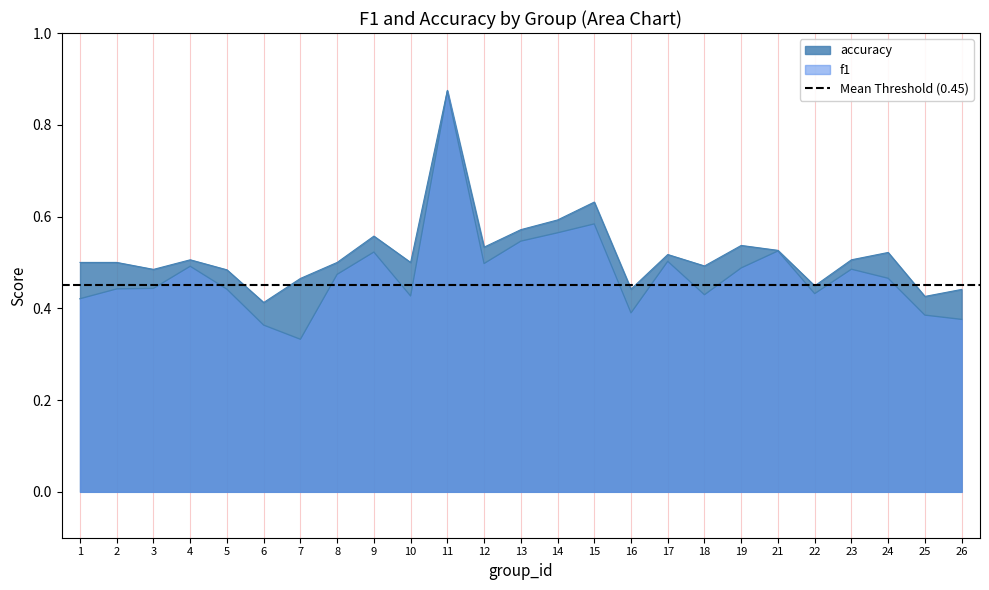

List the labels in order of f1 value, largest first.

11, 15, 14, 13, 21, 9, 17, 12, 4, 19, 23, 8, 24, 3, 2, 5, 22, 18, 10, 1, 16, 25, 26, 6, 7